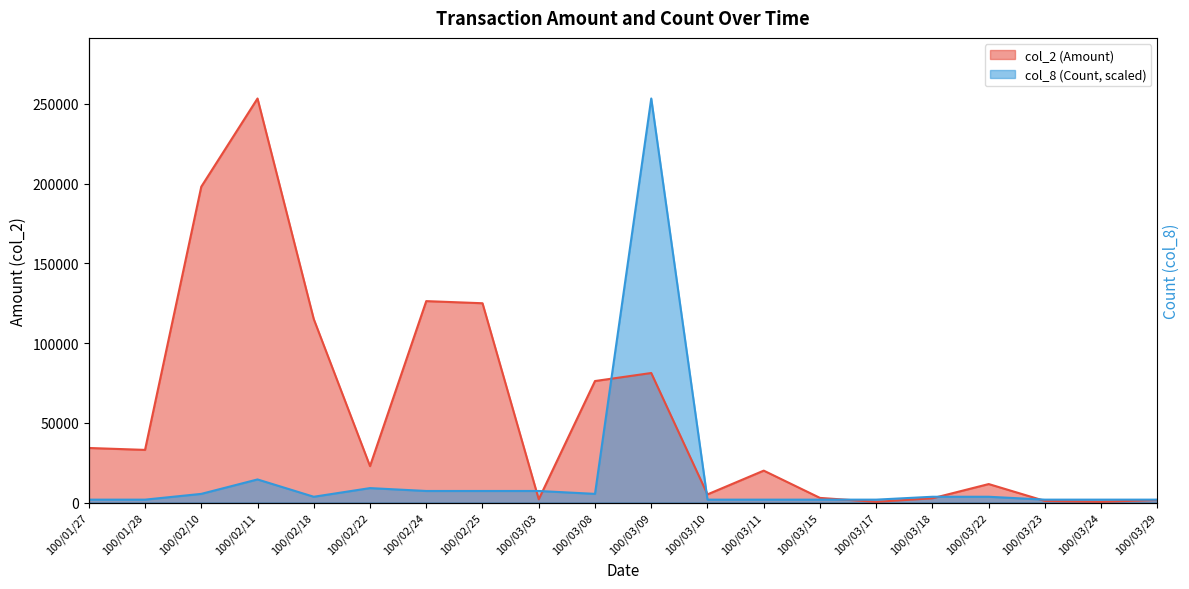

Which series changed the most between 100/02/18 and 100/03/11?

col_2 (Amount)